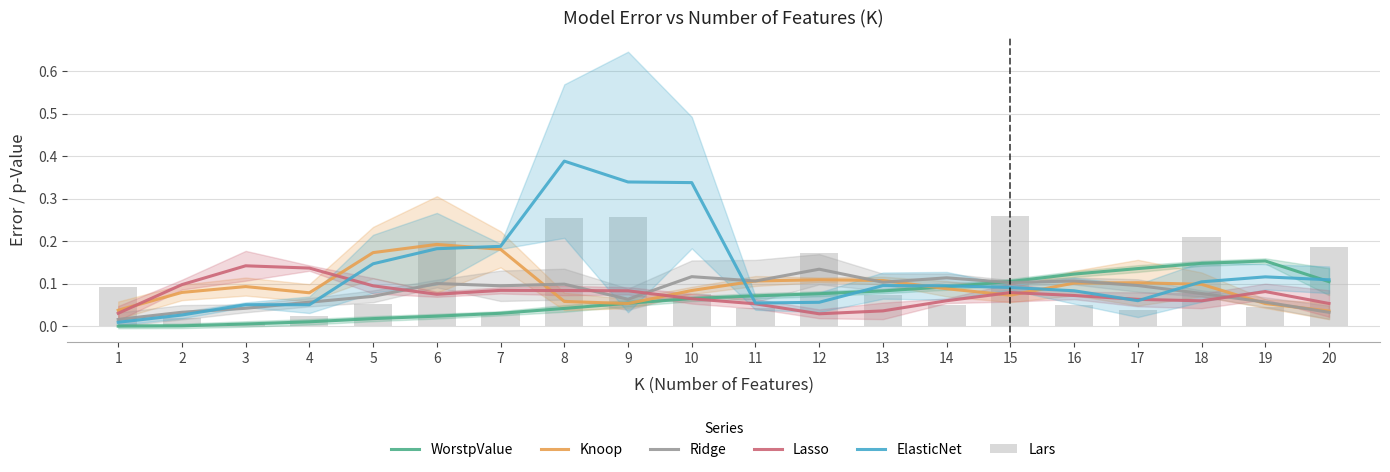

Reading left to right, transcribe all the data shown in this chart.

WorstpValue: 1=0.0	2=0.0	3=0.0	4=0.0	5=0.0	6=0.0	7=0.0	8=0.0	9=0.1	10=0.1	11=0.1	12=0.1	13=0.1	14=0.1	15=0.1	16=0.1	17=0.1	18=0.1	19=0.2	20=0.1
Knoop: 1=0.0	2=0.1	3=0.1	4=0.1	5=0.2	6=0.2	7=0.2	8=0.1	9=0.1	10=0.1	11=0.1	12=0.1	13=0.1	14=0.1	15=0.1	16=0.1	17=0.1	18=0.1	19=0.1	20=0.0
Ridge: 1=0.0	2=0.0	3=0.0	4=0.1	5=0.1	6=0.1	7=0.1	8=0.1	9=0.1	10=0.1	11=0.1	12=0.1	13=0.1	14=0.1	15=0.1	16=0.1	17=0.1	18=0.1	19=0.1	20=0.0
Lasso: 1=0.0	2=0.1	3=0.1	4=0.1	5=0.1	6=0.1	7=0.1	8=0.1	9=0.1	10=0.1	11=0.1	12=0.0	13=0.0	14=0.1	15=0.1	16=0.1	17=0.1	18=0.1	19=0.1	20=0.1
ElasticNet: 1=0.0	2=0.0	3=0.1	4=0.1	5=0.1	6=0.2	7=0.2	8=0.4	9=0.3	10=0.3	11=0.1	12=0.1	13=0.1	14=0.1	15=0.1	16=0.1	17=0.1	18=0.1	19=0.1	20=0.1
Lars: 1=0.1	2=0.0	3=0.0	4=0.0	5=0.1	6=0.2	7=0.0	8=0.3	9=0.3	10=0.1	11=0.0	12=0.2	13=0.1	14=0.0	15=0.3	16=0.0	17=0.0	18=0.2	19=0.0	20=0.2